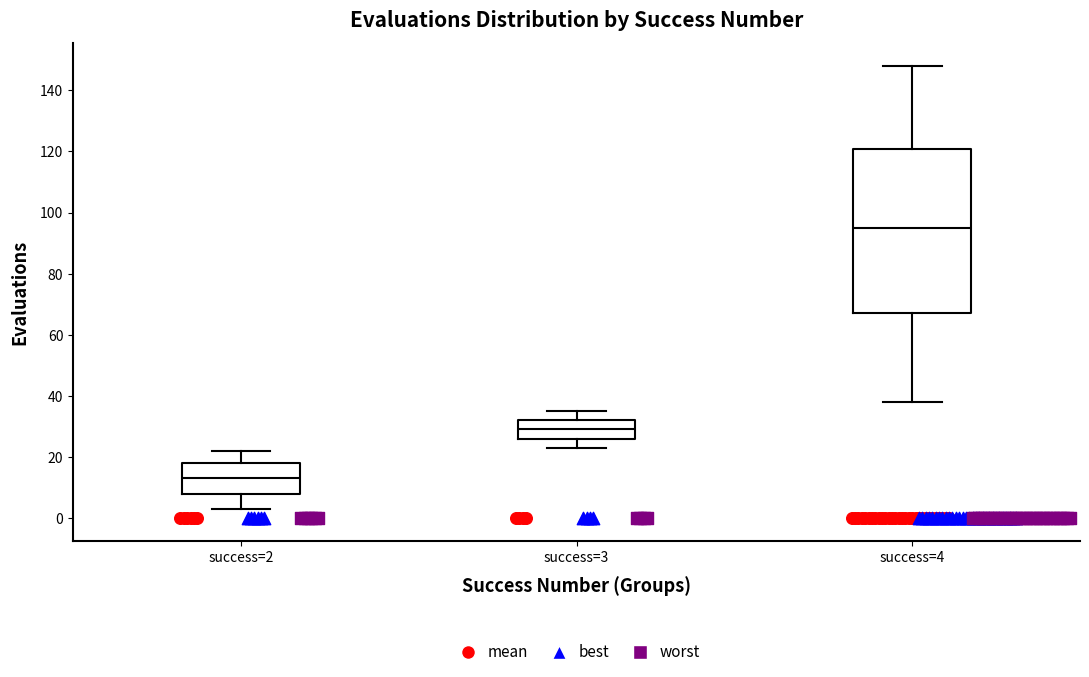

Reading left to right, transcribe this box plot: for each box, give where its median line is, the range the box spans, and where its two whiskers end, as read against the y-axis. The values are not printed on the chart, so give them approximately, as read against the axis.

success=2: median 14, box 8 to 18, whiskers 4 to 22
success=3: median 30, box 26 to 32, whiskers 24 to 36
success=4: median 96, box 68 to 120, whiskers 38 to 148